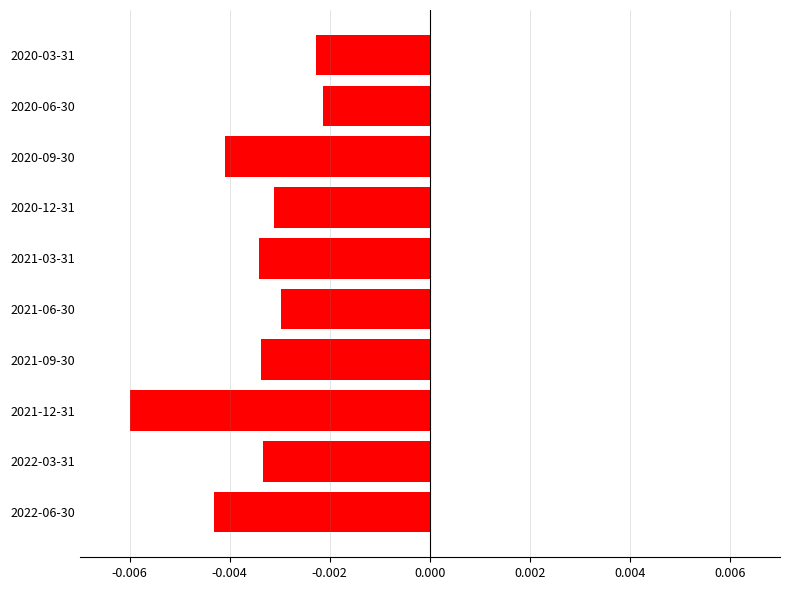

Which label corresponds to the smallest value in the chart?

2021-12-31